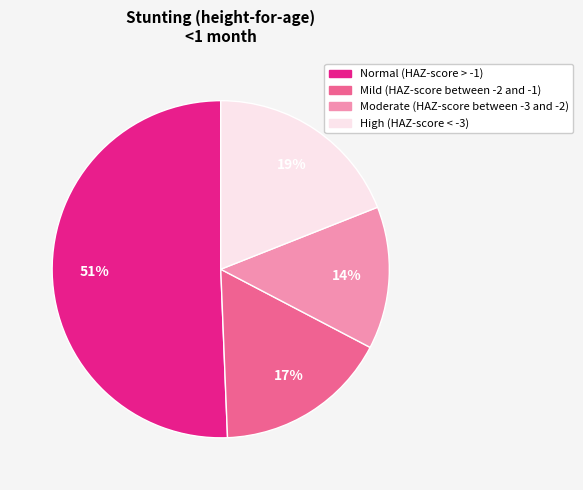

Does any single category account for the majority?

Yes